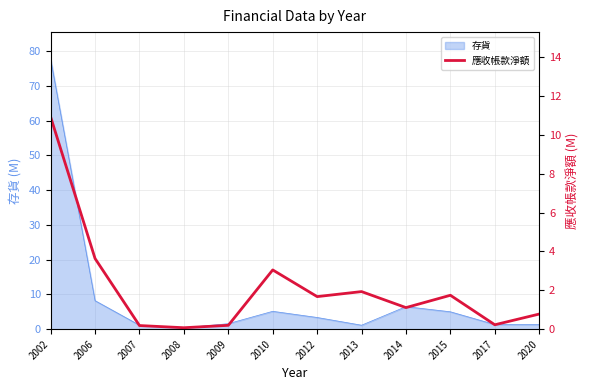

The value at 2002 is 14.7. True or false?

False